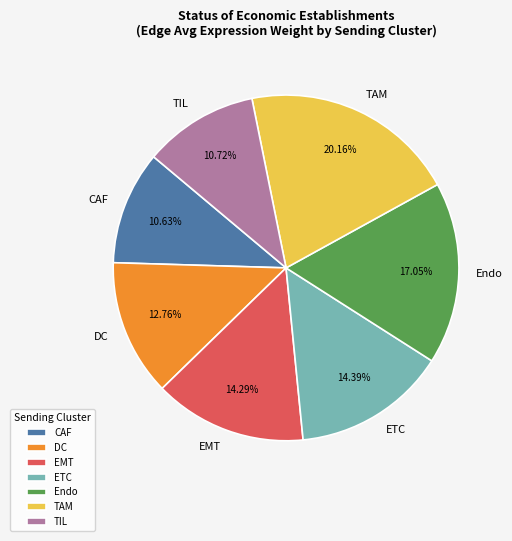

What is the largest slice in the pie chart?

TAM